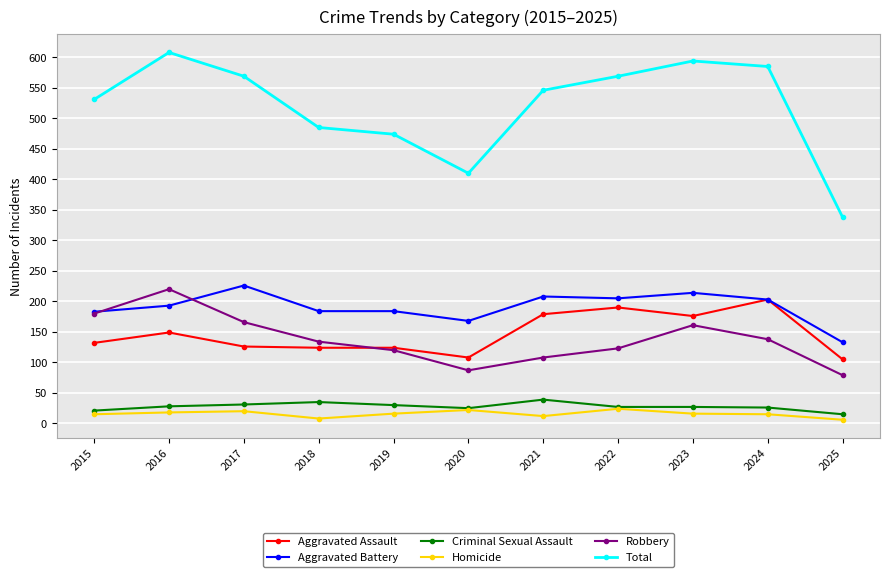

True or false: Robbery and Criminal Sexual Assault cross at least once.

False